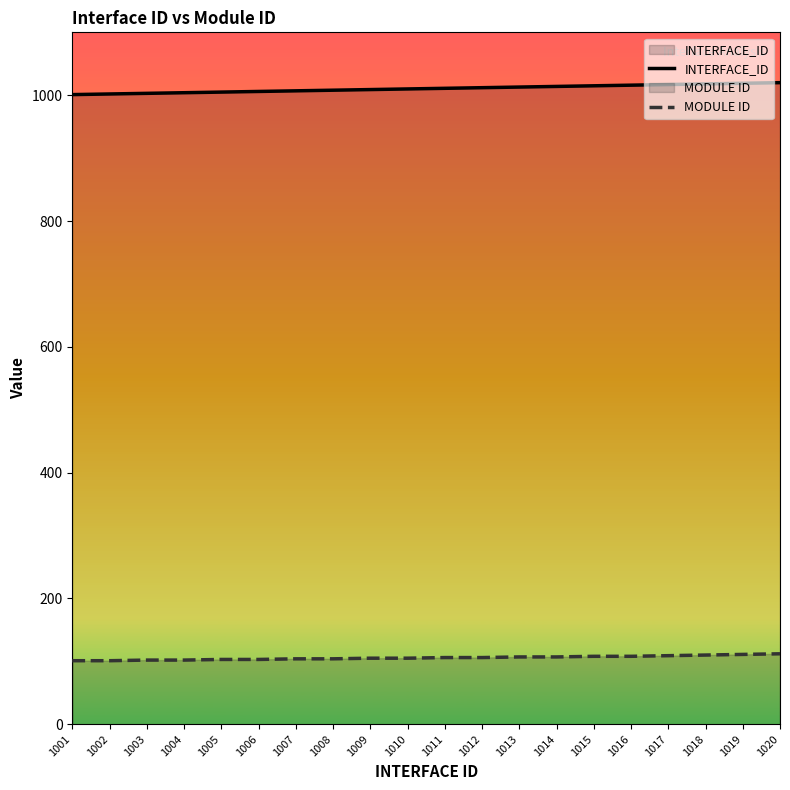

Which series has the widest spread of values?

INTERFACE_ID